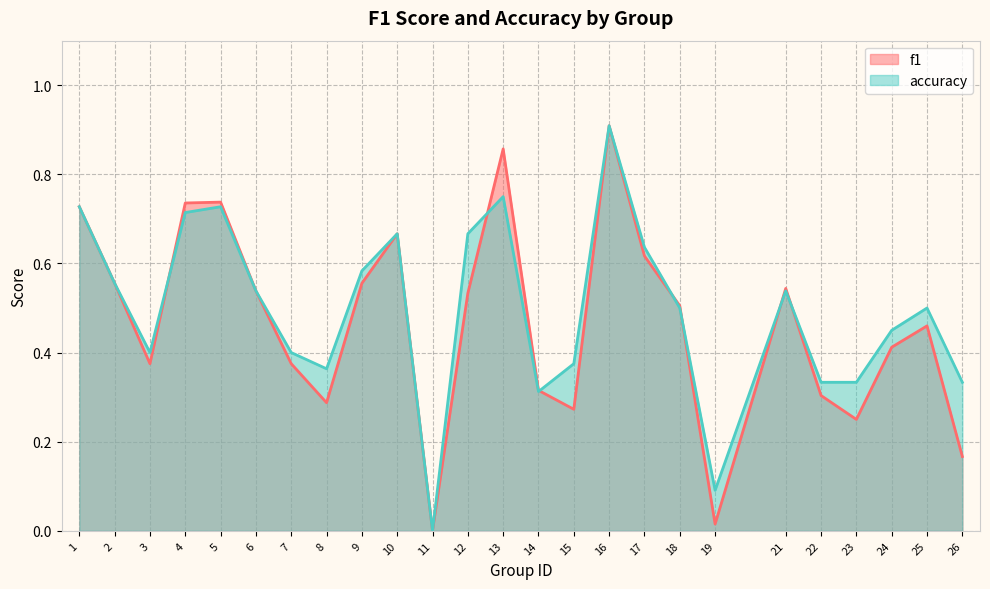

At how many categories does at least one series exceed 0?

24